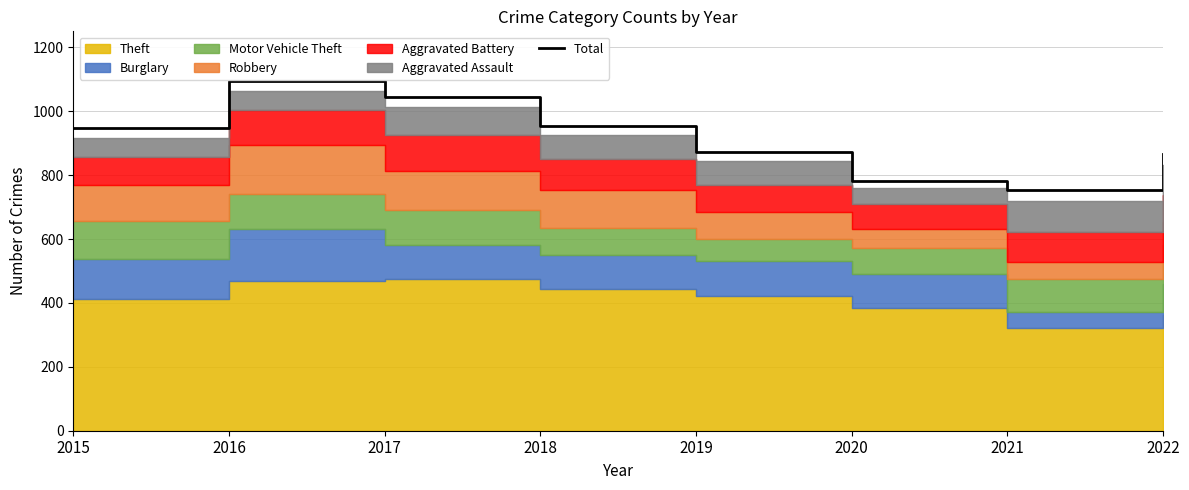

True or false: the data shows 1046 at 2017.

True